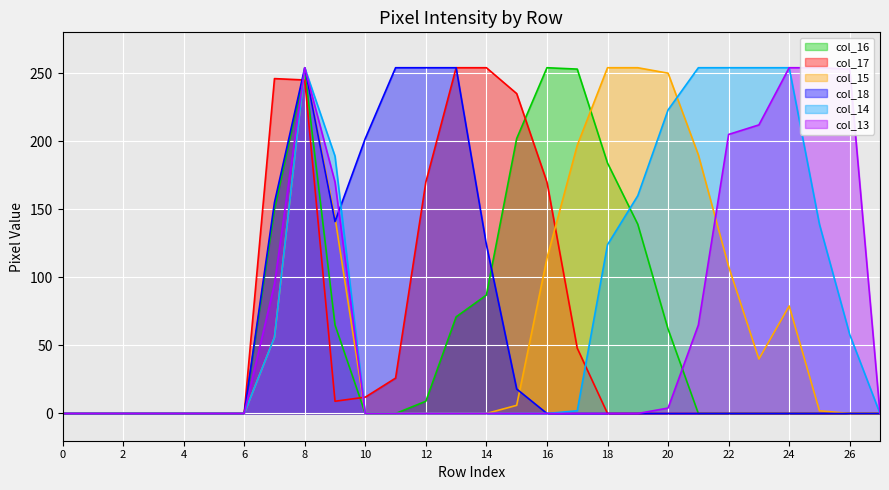

True or false: col_17 and col_13 cross at least once.

True